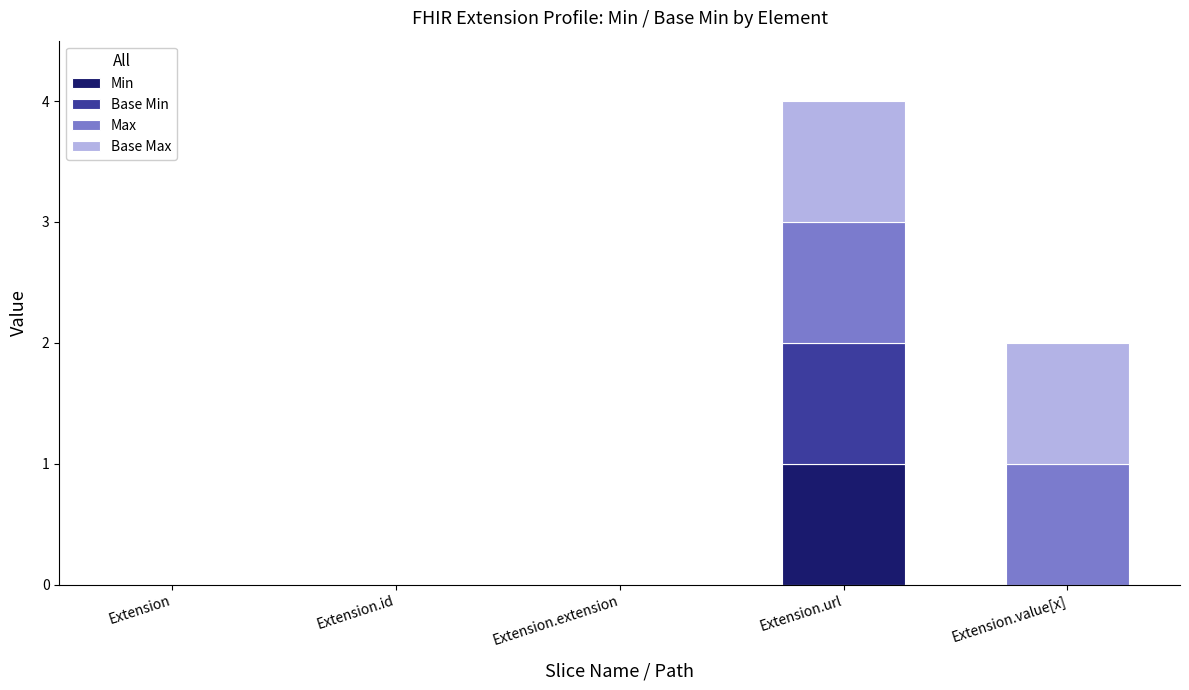

Are the bars grouped side by side (vs. stacked)?

No